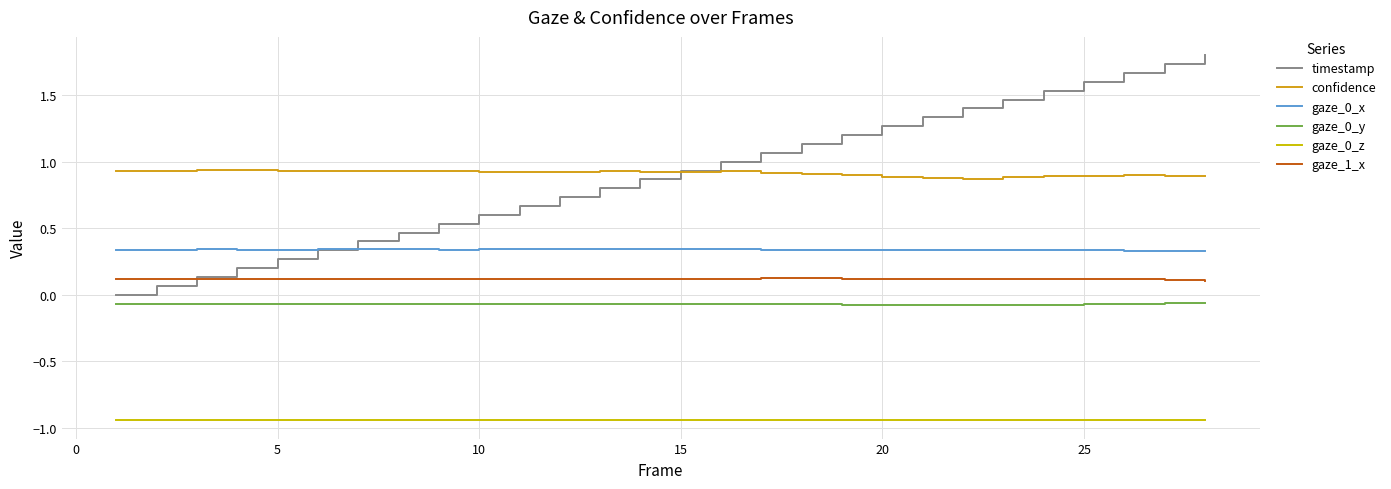

What is the greatest value displayed?

1.8